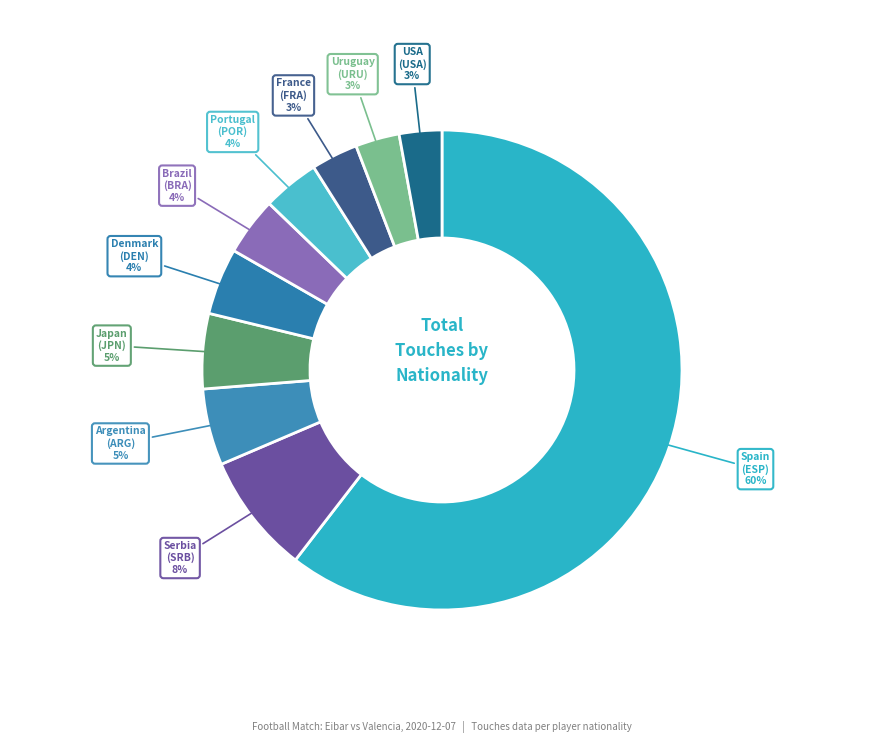

How many segments does this pie chart have?

10